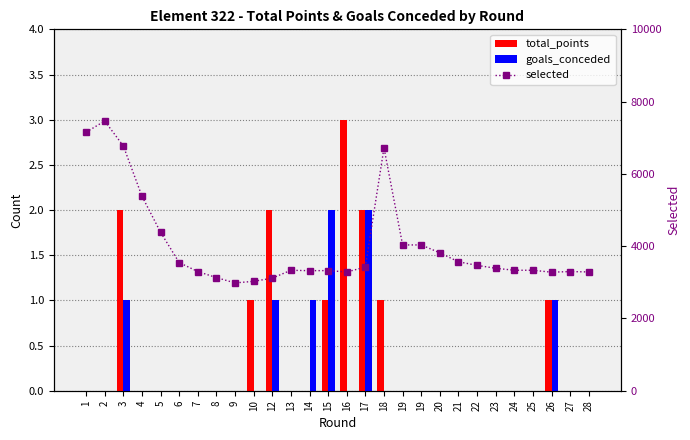

Count the goals_conceded values in the range 0 to 1.

26